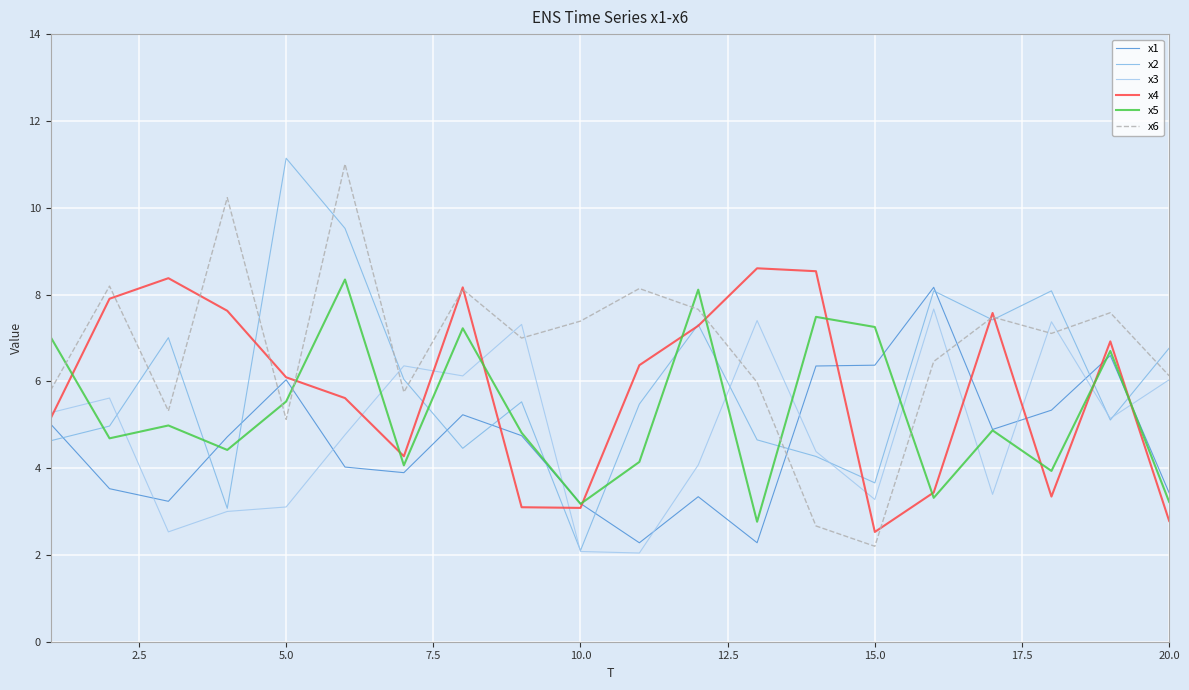

True or false: x1 has more than 1 points higher than both neighbors.

True